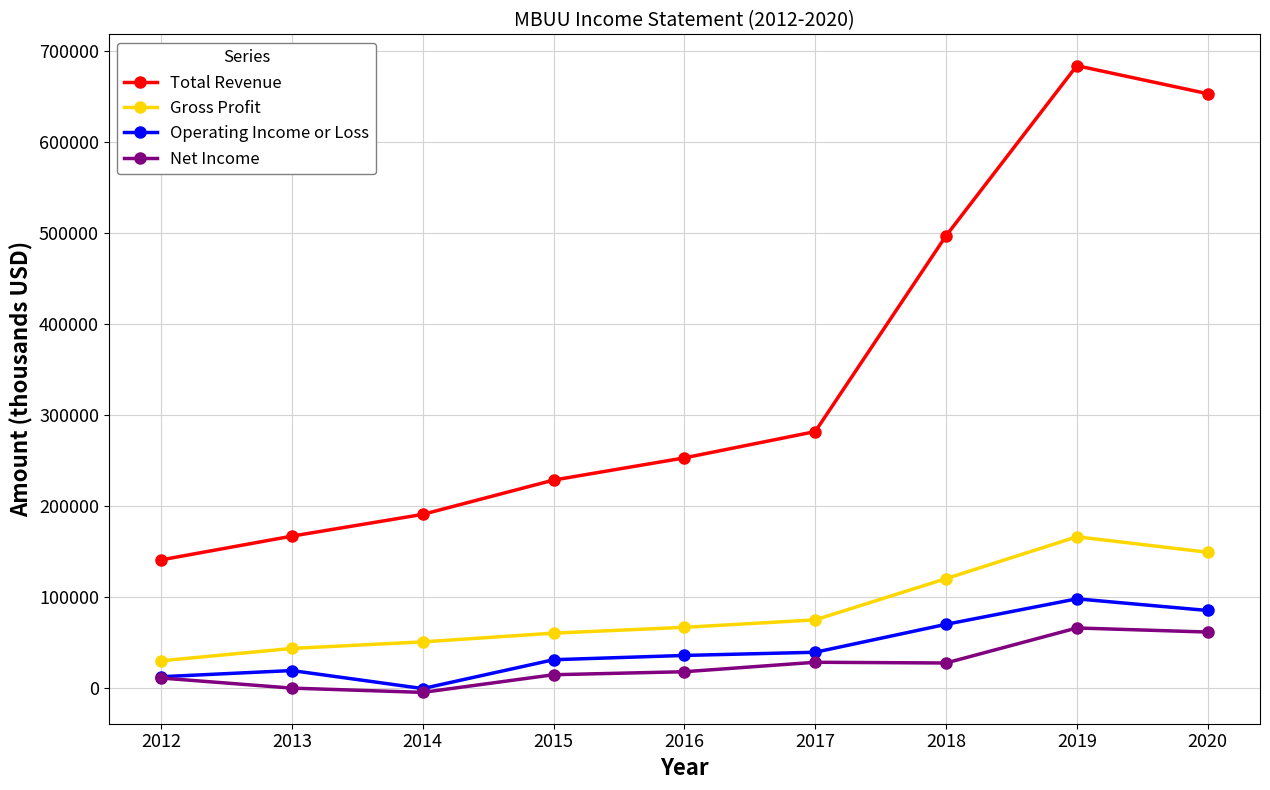

What is the approximate value of Gross Profit at 2013?

43600